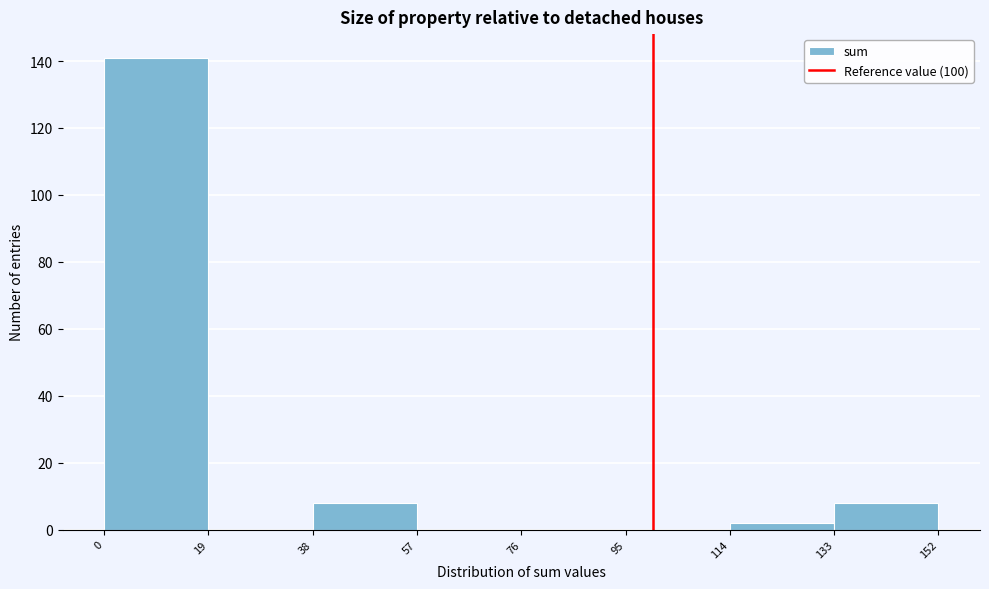

Over which range of the x-axis is the bar tallest?

0 to 19